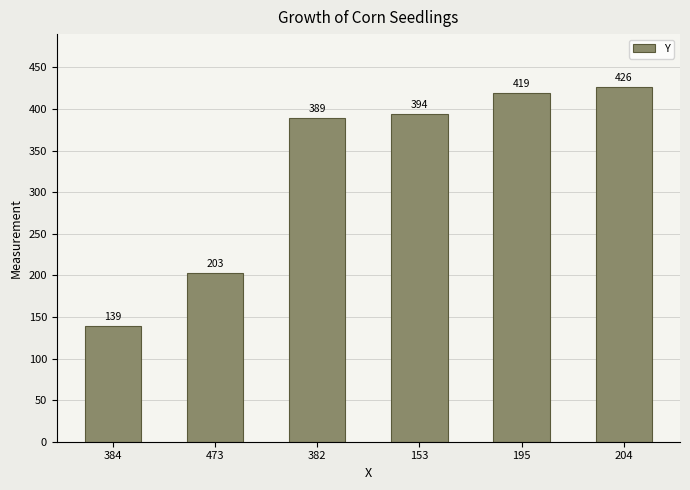

How many values are below 394?

3